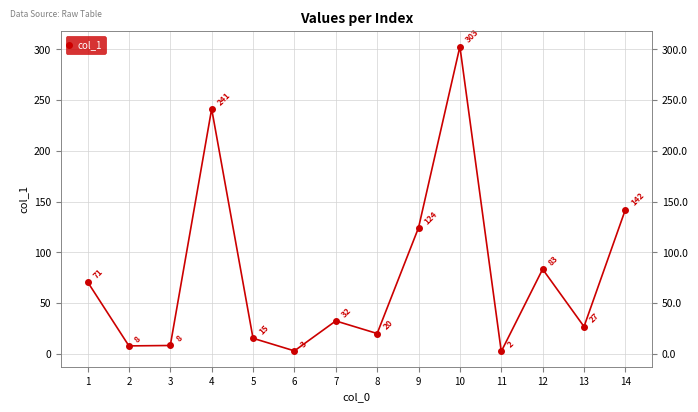

At which category does the data reach its first local valley?

2